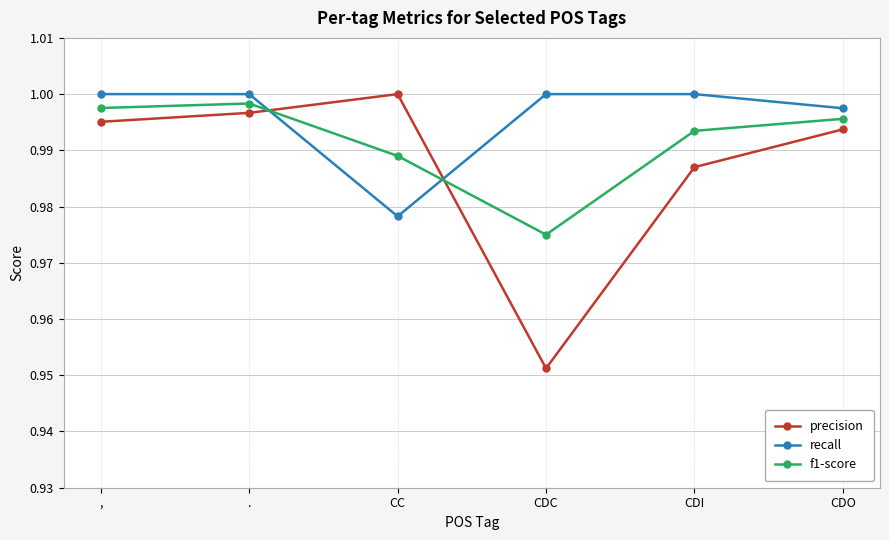

Which category has the lowest value across all series?

CDC